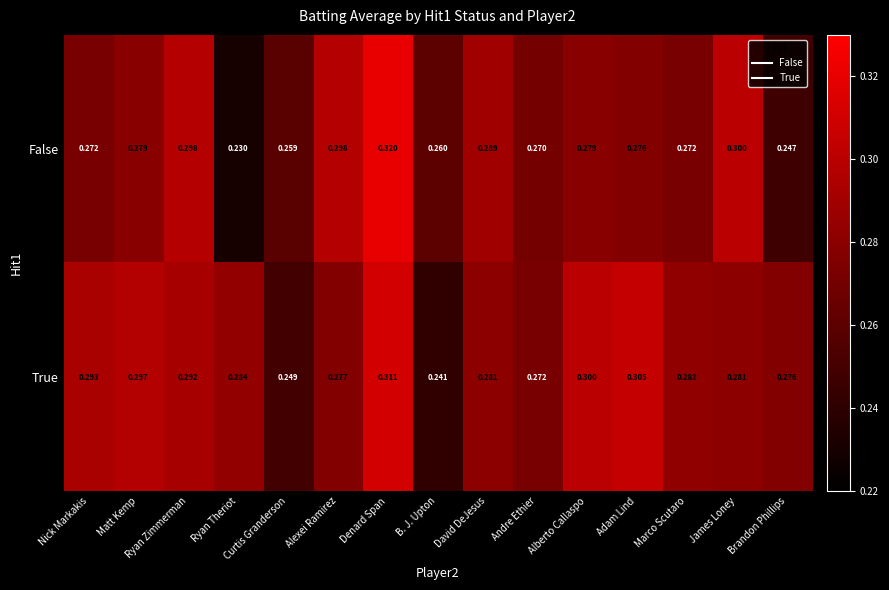

Which series has the largest total across all categories?

True